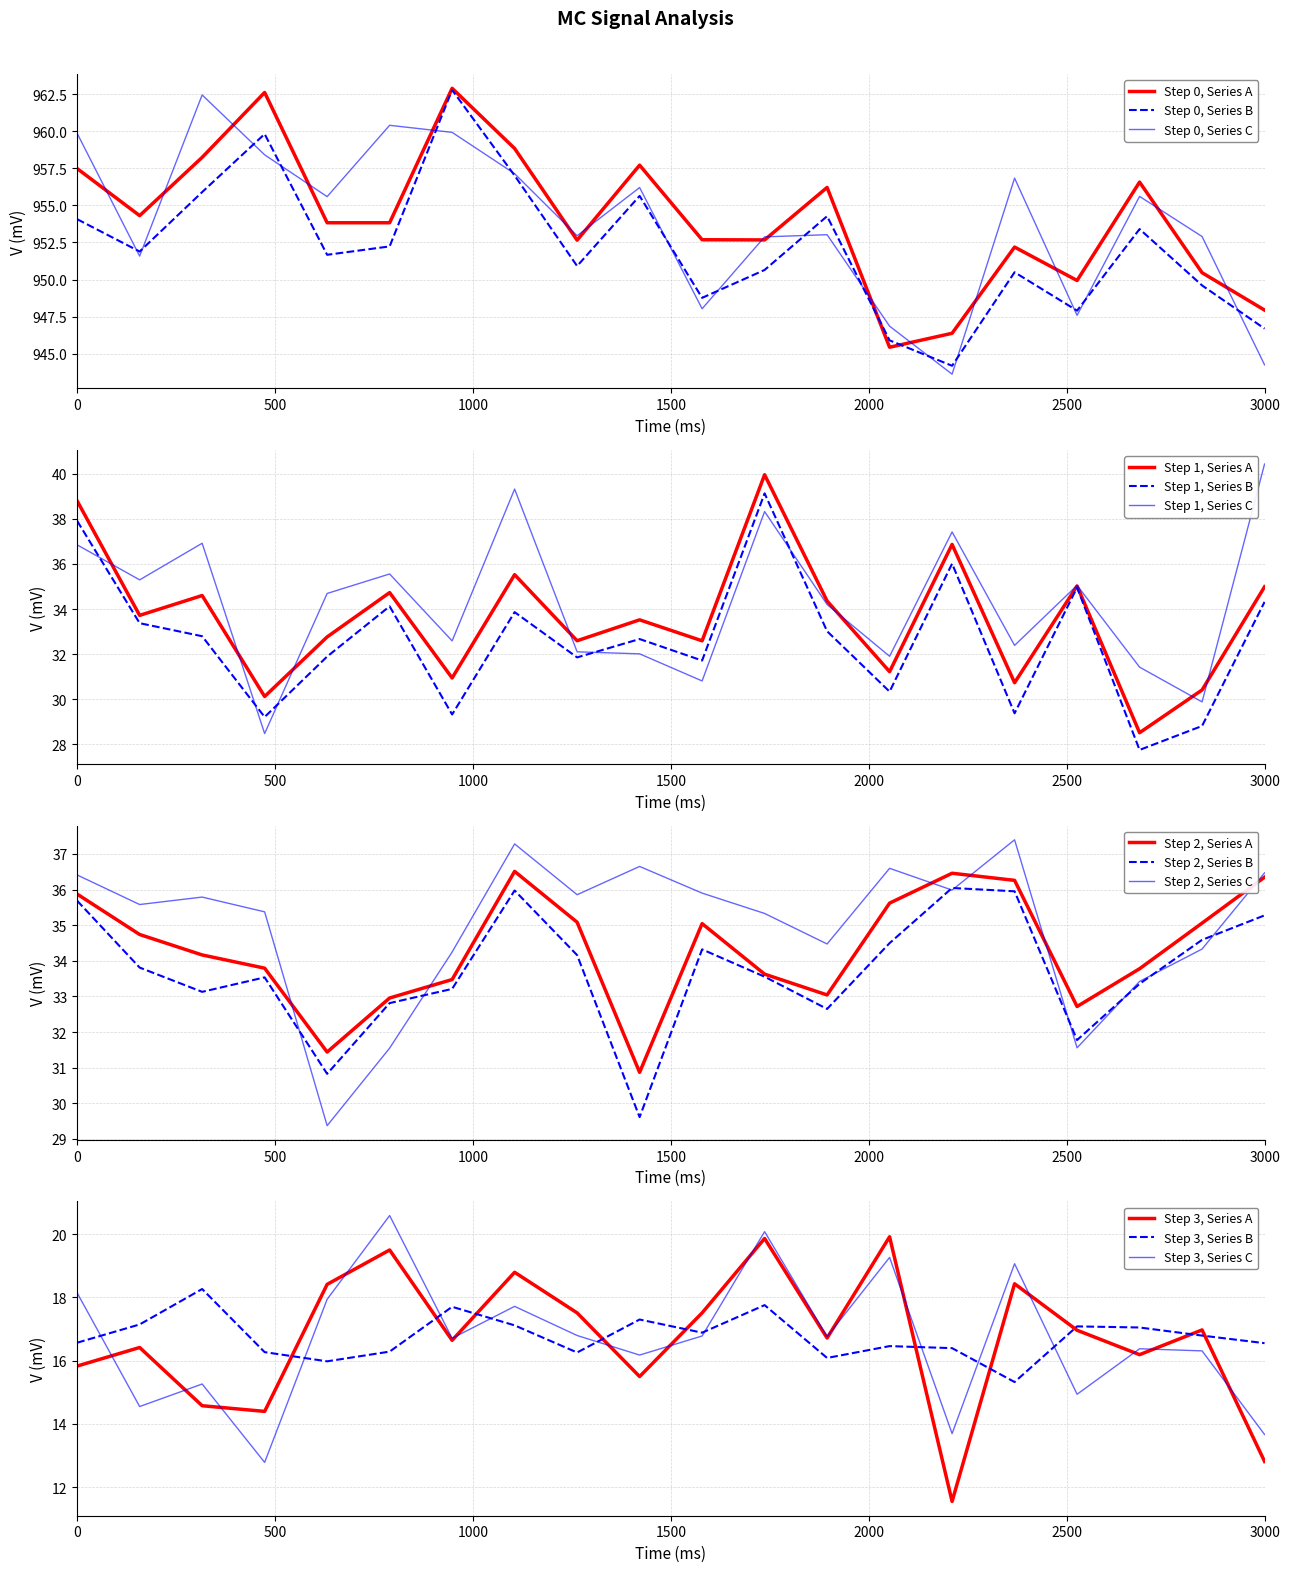

What is the maximum value for Step 0, Series A?

962.9